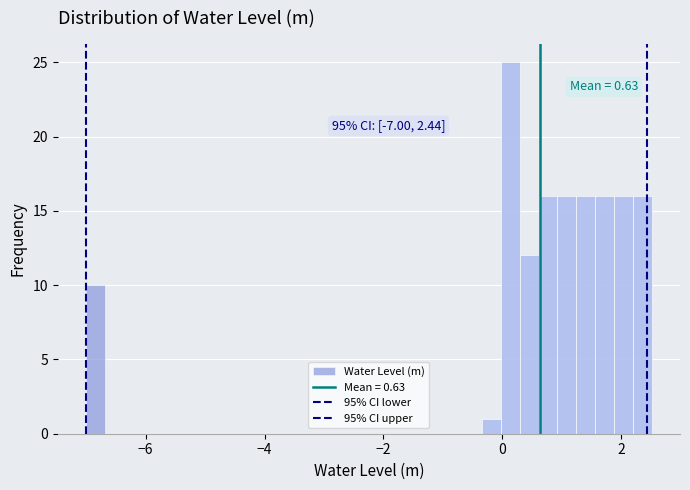

Around what value on the x-axis is the tallest bar? Give the approximate position of its centre, as read against the axis.

0.2